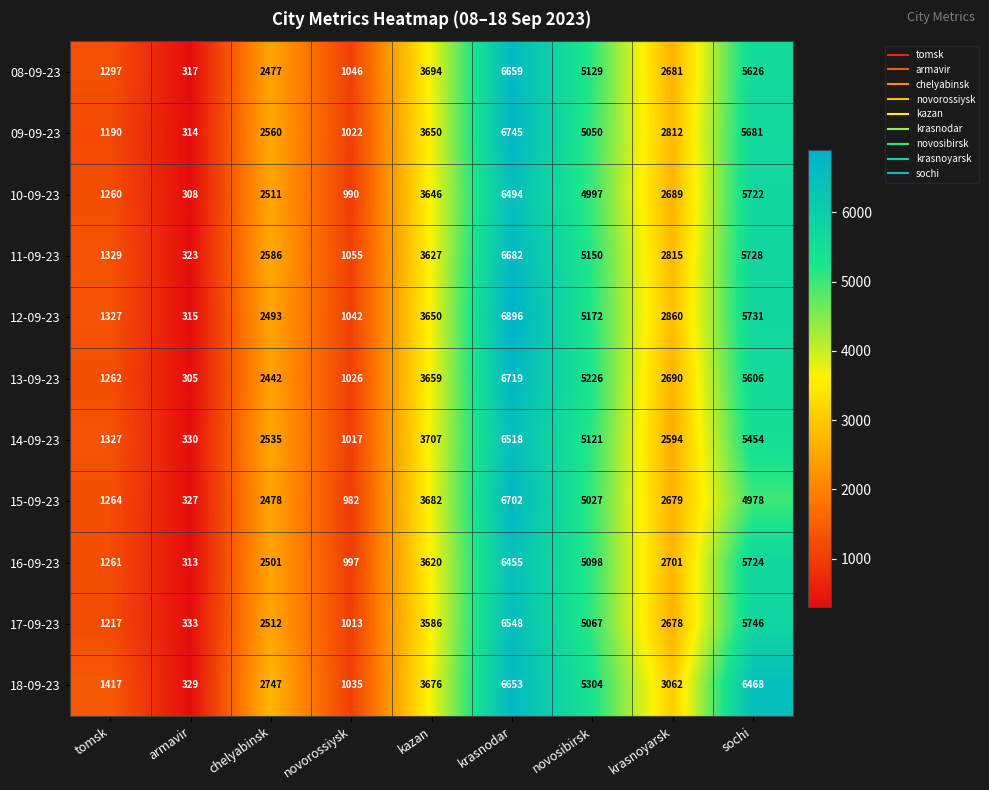

Rank the categories by 11-09-23 value from lowest to highest.

armavir, novorossiysk, tomsk, chelyabinsk, krasnoyarsk, kazan, novosibirsk, sochi, krasnodar